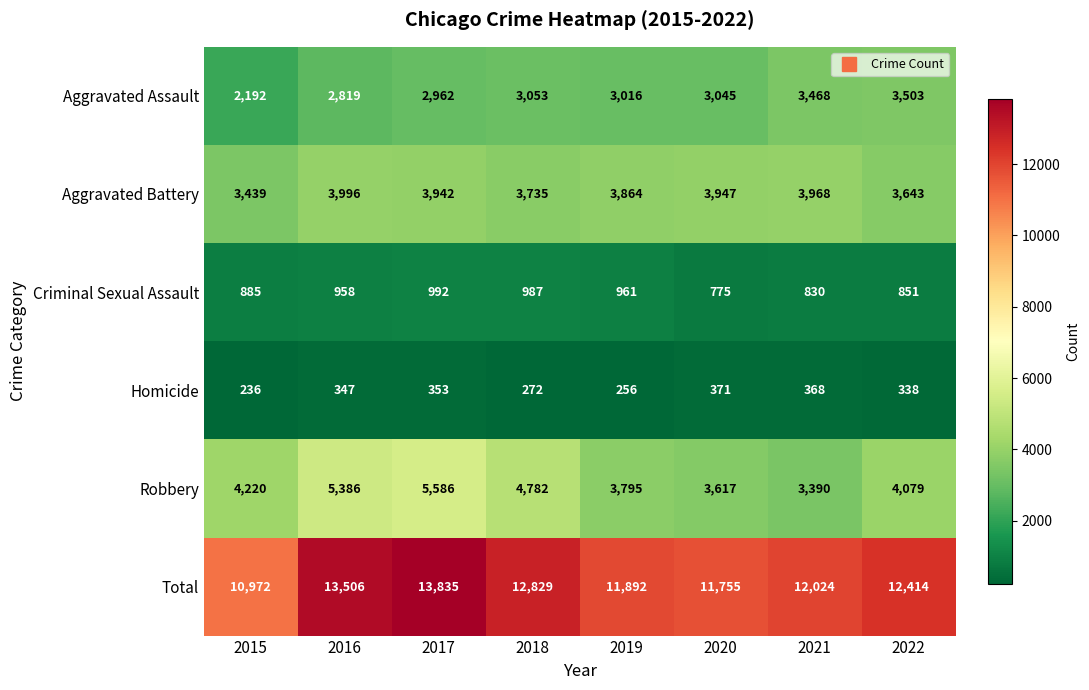

What is the difference between the maximum and minimum values in the Aggravated Battery series?

557